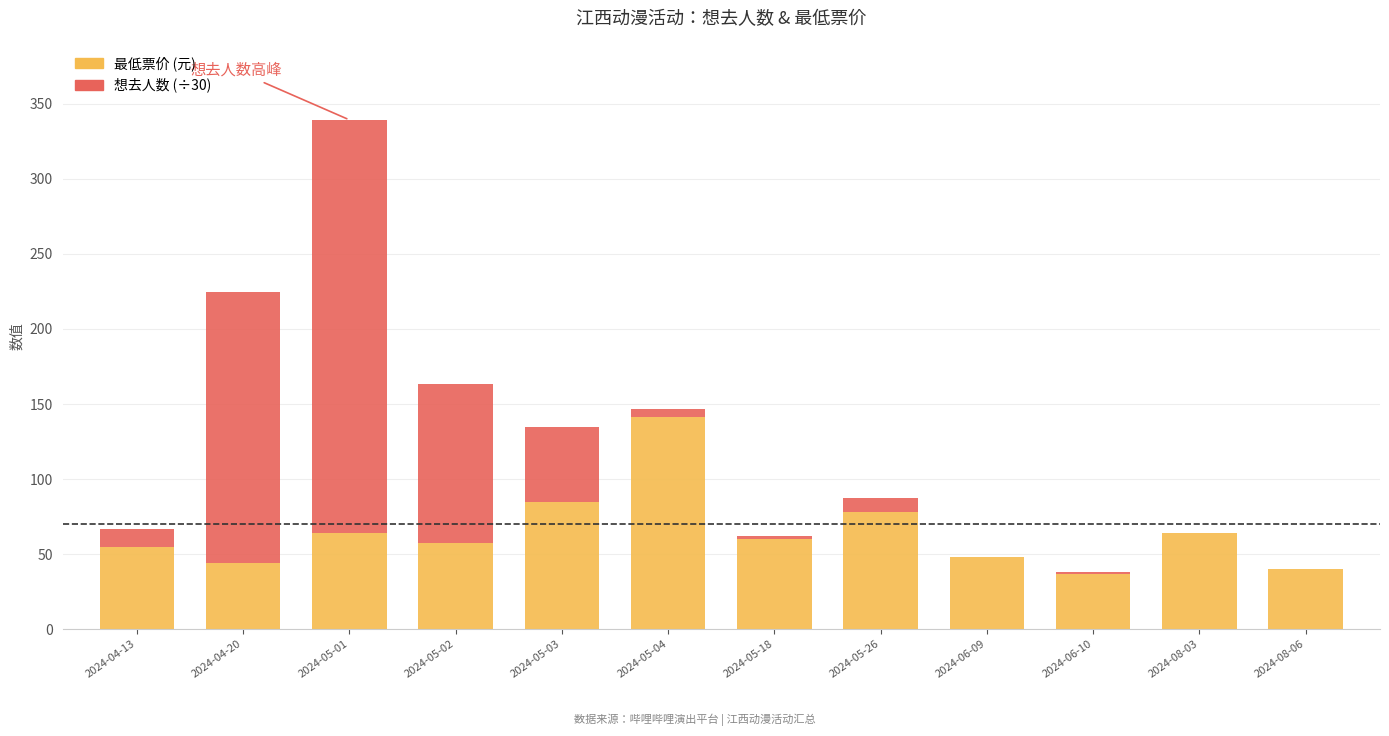

What is the total value across all series at 2024-04-20?

224.5